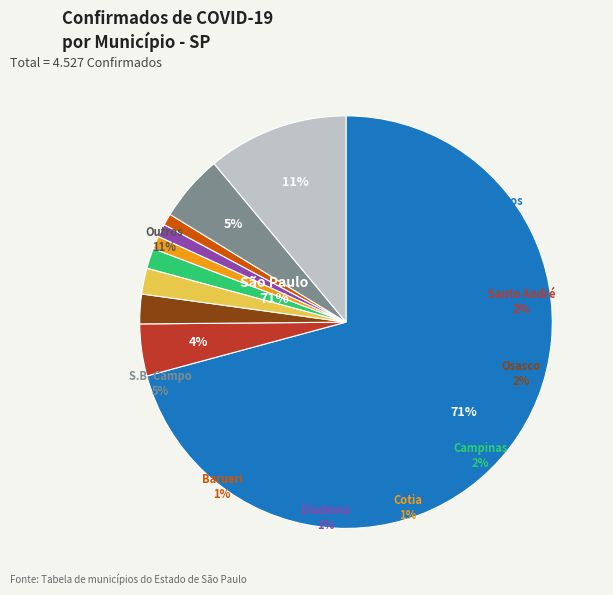

To the nearest percent, what is the difference between the largest and smallest slice percentages?

70%